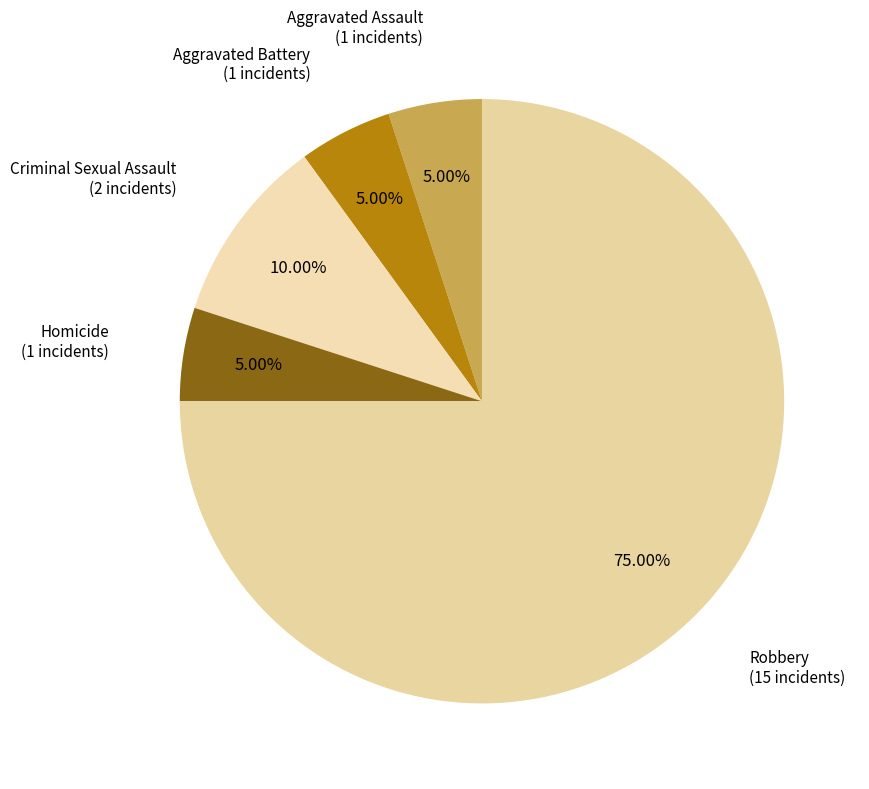

What is the largest slice in the pie chart?

Robbery